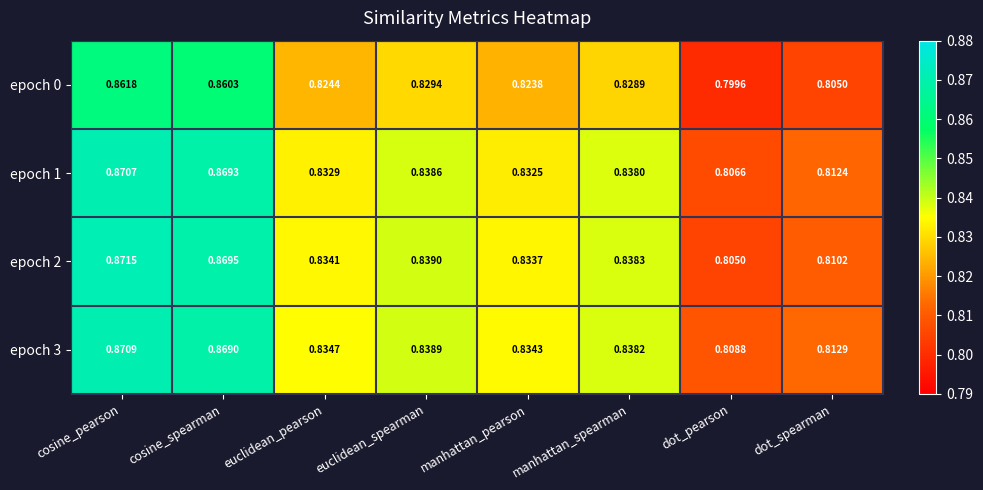

At which category is the sum across all series the highest?

cosine_pearson